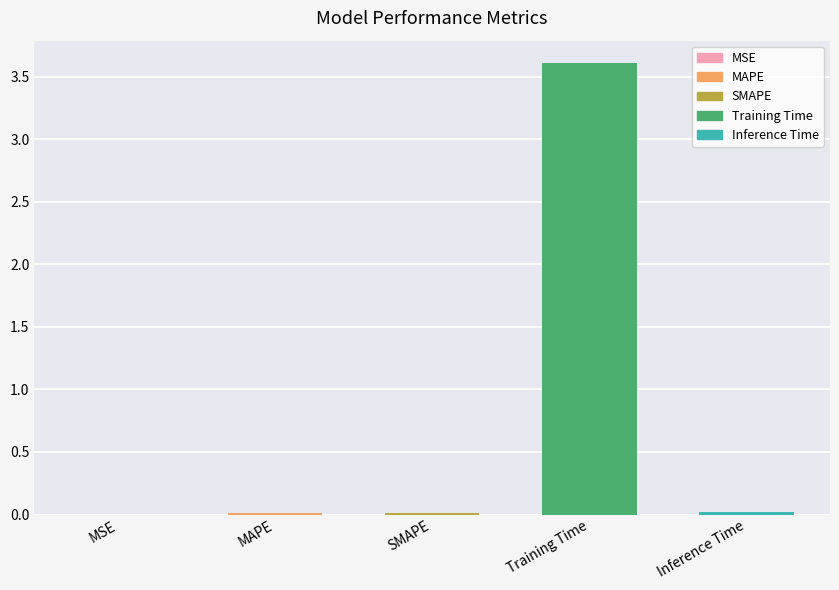

At which category does the chart reach its peak across all series?

Training Time